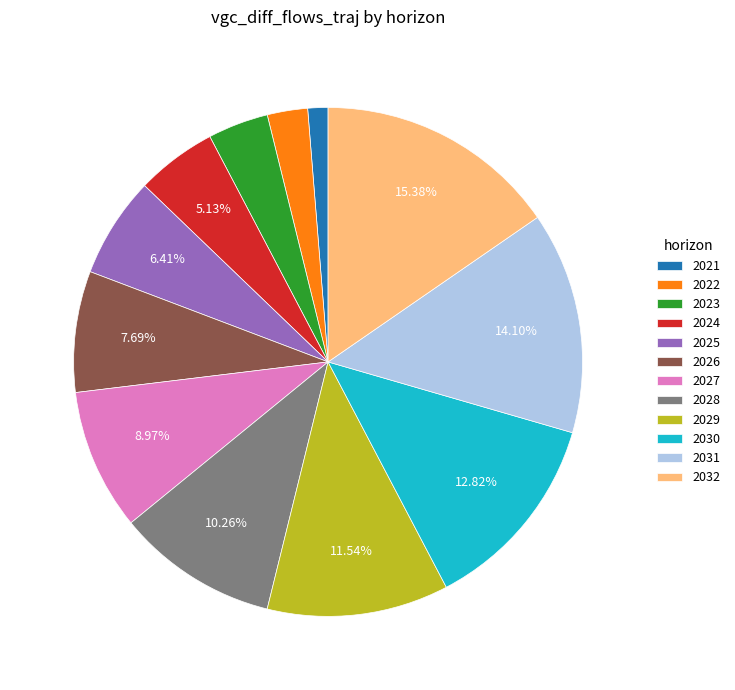

Which slice is the smallest?

2021